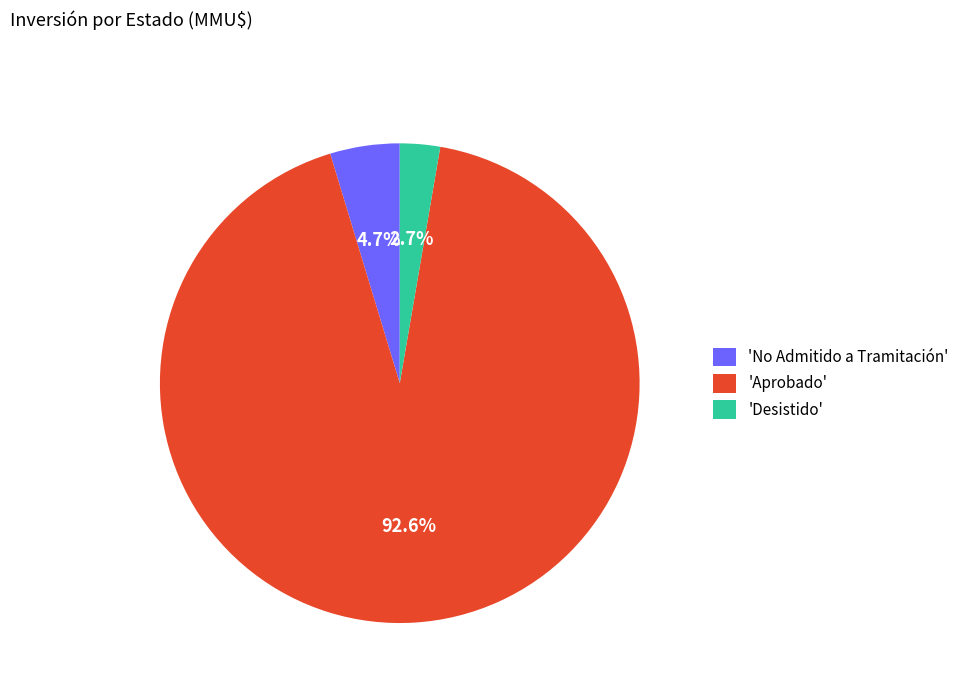

Is the sum of 'Aprobado' and 'No Admitido a Tramitación' greater than half?

Yes